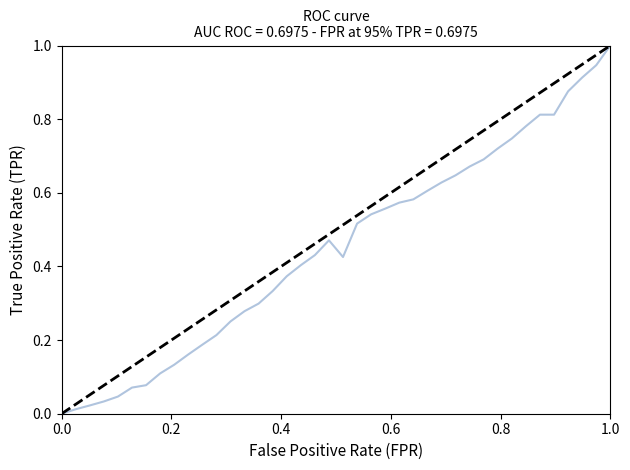

What is the greatest value displayed?

1.0